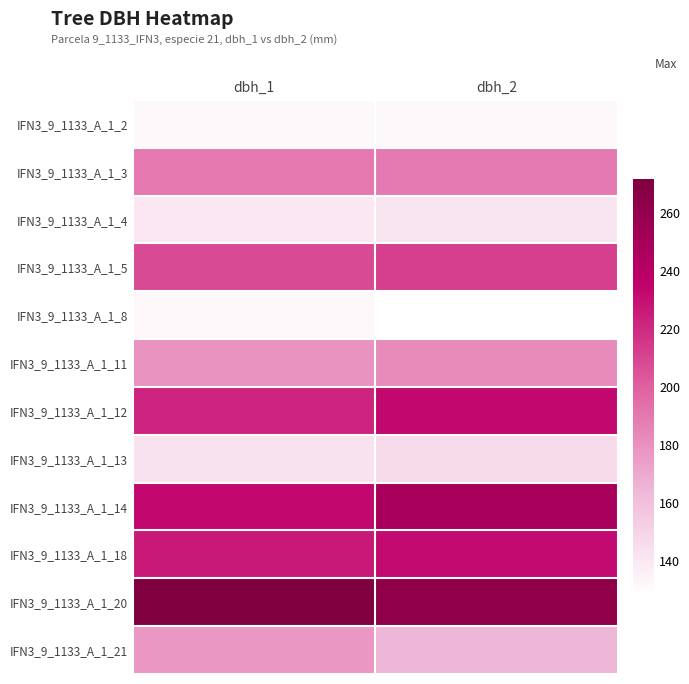

Reading right to left, extract all data points from this chart.

IFN3_9_1133_A_1_2: dbh_2=131	dbh_1=131
IFN3_9_1133_A_1_3: dbh_2=189	dbh_1=190
IFN3_9_1133_A_1_4: dbh_2=141	dbh_1=140
IFN3_9_1133_A_1_5: dbh_2=212	dbh_1=208
IFN3_9_1133_A_1_8: dbh_2=128	dbh_1=132
IFN3_9_1133_A_1_11: dbh_2=182	dbh_1=179
IFN3_9_1133_A_1_12: dbh_2=233	dbh_1=222
IFN3_9_1133_A_1_13: dbh_2=146	dbh_1=143
IFN3_9_1133_A_1_14: dbh_2=249	dbh_1=233
IFN3_9_1133_A_1_18: dbh_2=232	dbh_1=226
IFN3_9_1133_A_1_20: dbh_2=263	dbh_1=272
IFN3_9_1133_A_1_21: dbh_2=164	dbh_1=177